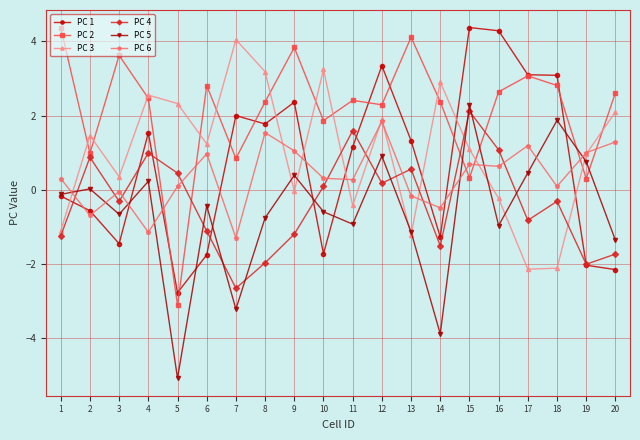

What is the maximum value for PC 2?

4.4